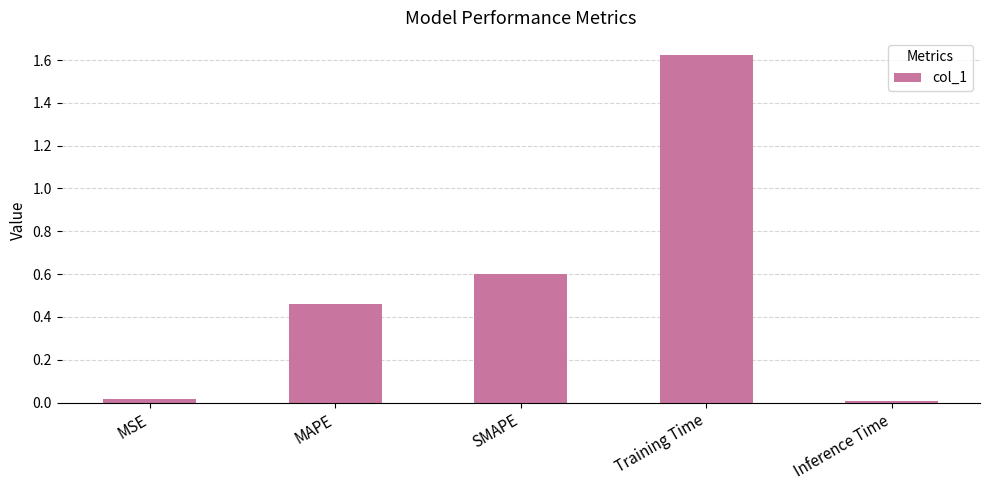

What is the approximate value at SMAPE?

0.6